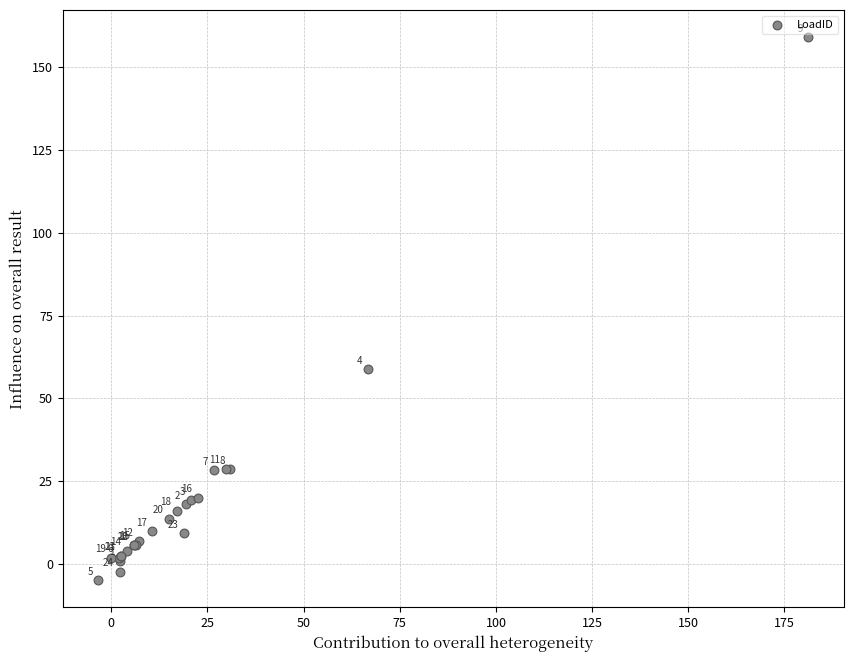

What Y value in the scatter plot is closest to 77?

58.8